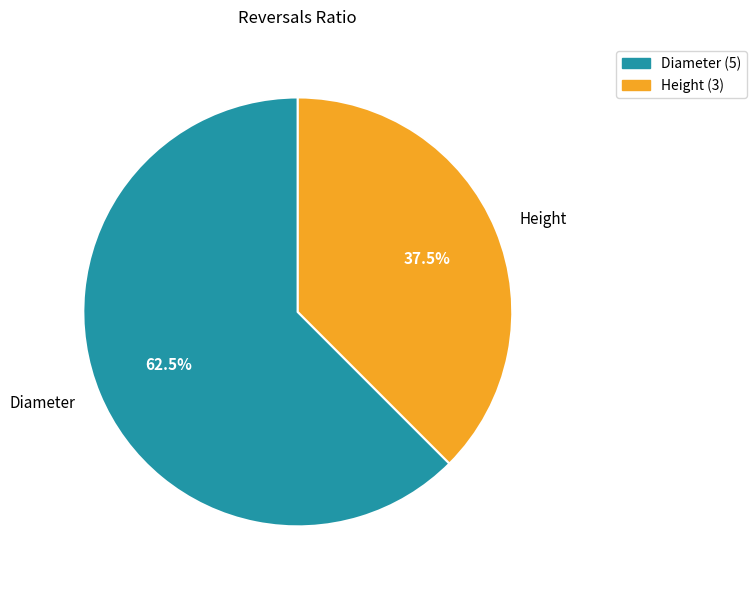

Does any single category account for the majority?

Yes